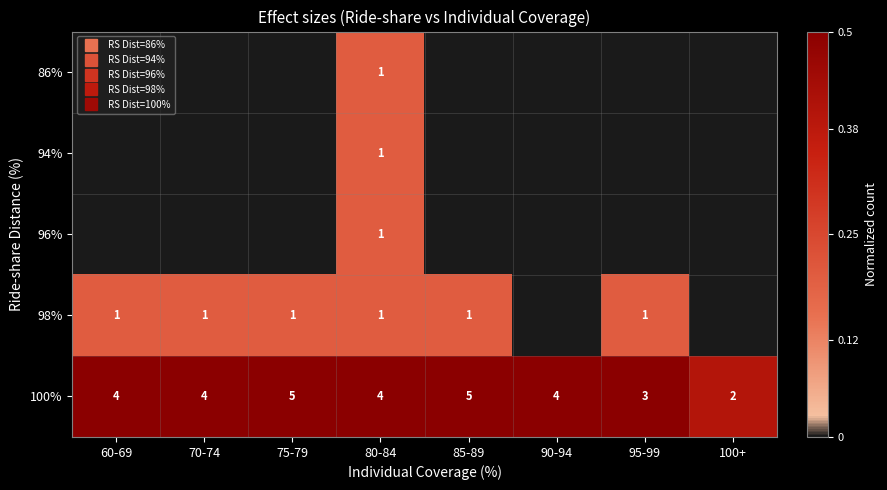

Which category has the lowest value across all series?

60-69